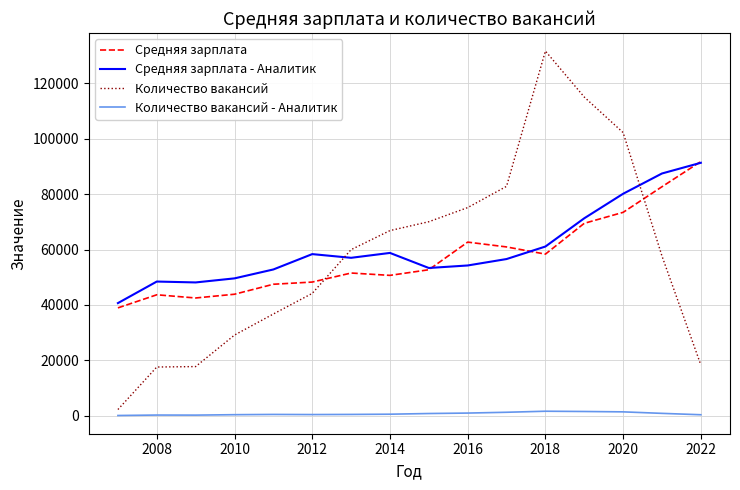

How many intersections are there between Количество вакансий and Средняя зарплата?

2